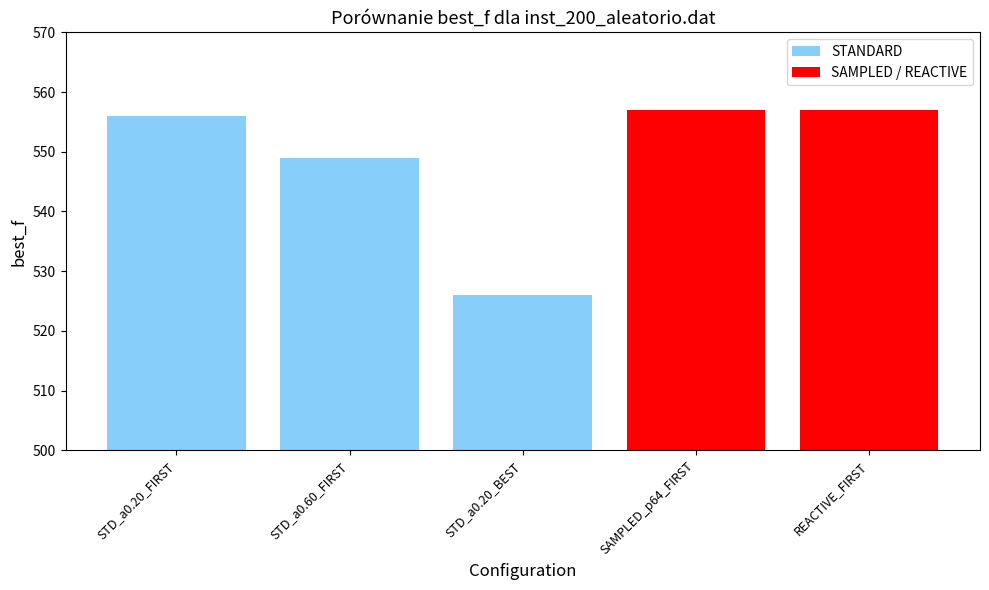

List the labels in order of value, smallest first.

STD_a0.20_BEST, STD_a0.60_FIRST, STD_a0.20_FIRST, SAMPLED_p64_FIRST, REACTIVE_FIRST